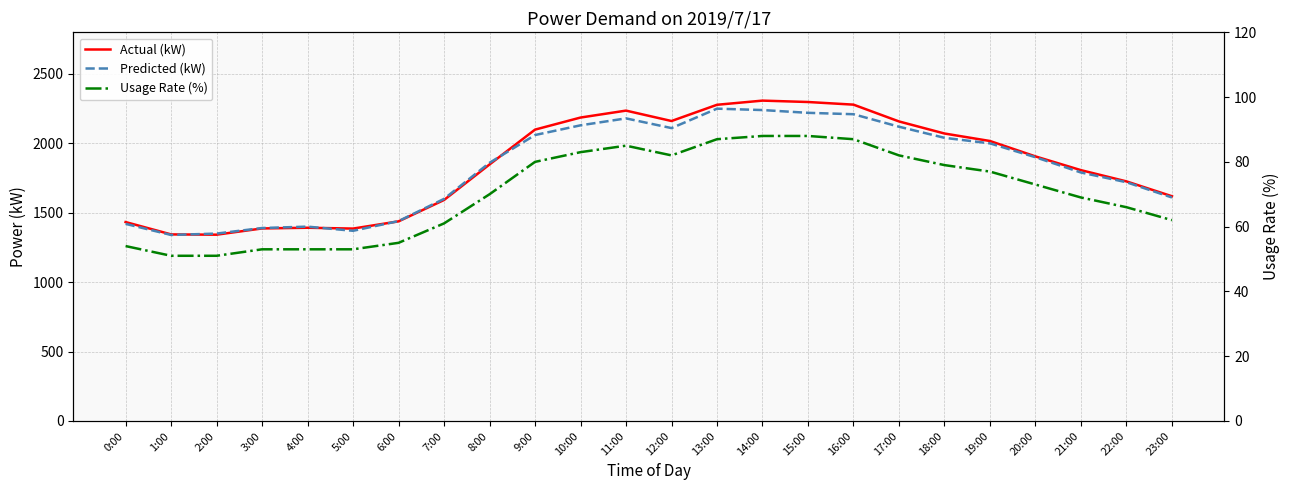

The Actual (kW) series shows 920 at 23:00. True or false?

False